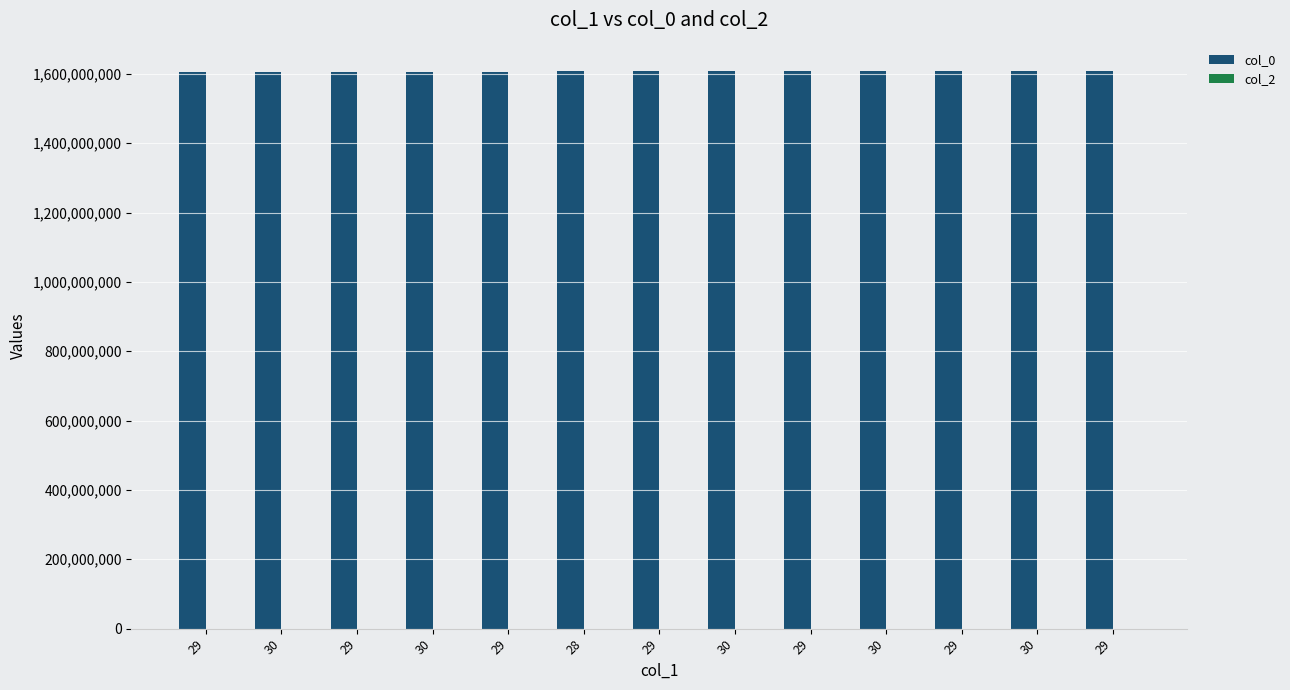

Does the chart contain any negative values?

No